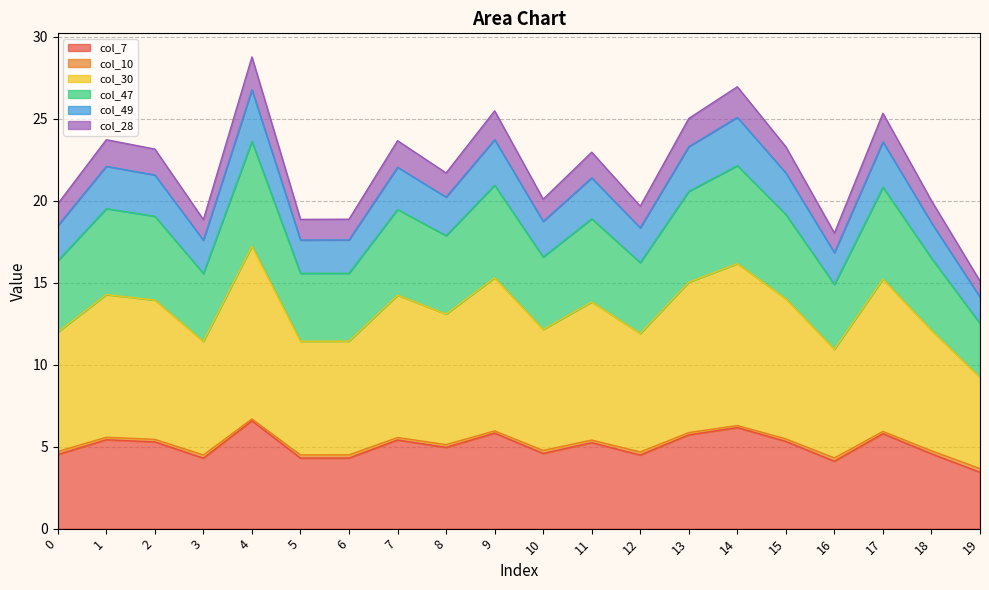

What is the total value across all series at 15?

23.3